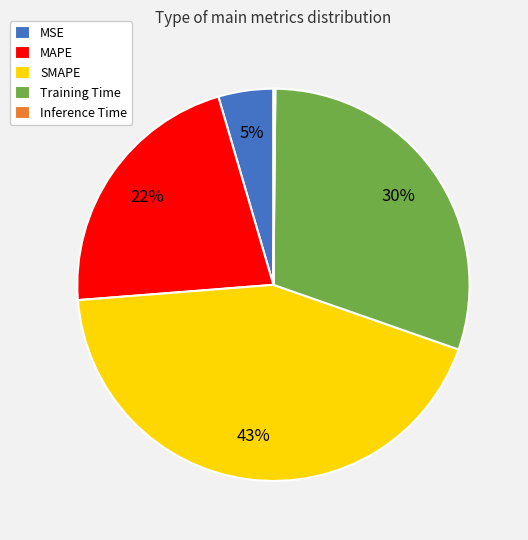

Is the sum of Training Time and MAPE greater than half?

Yes